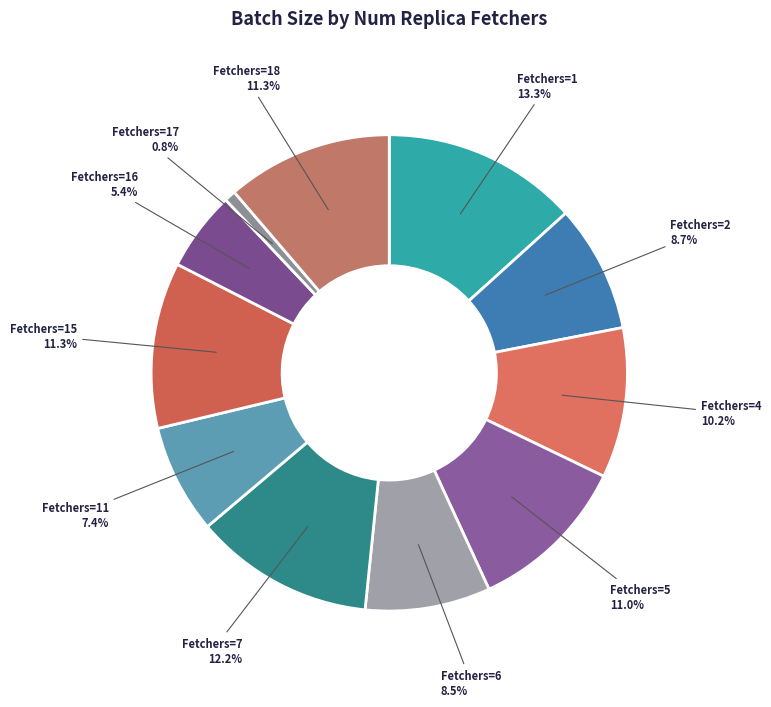

Does any single category account for the majority?

No